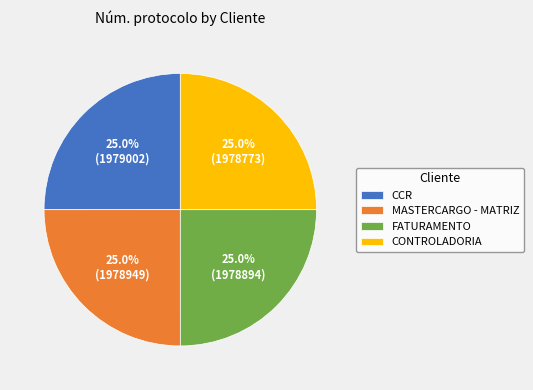

Does FATURAMENTO represent more than half of the total?

No